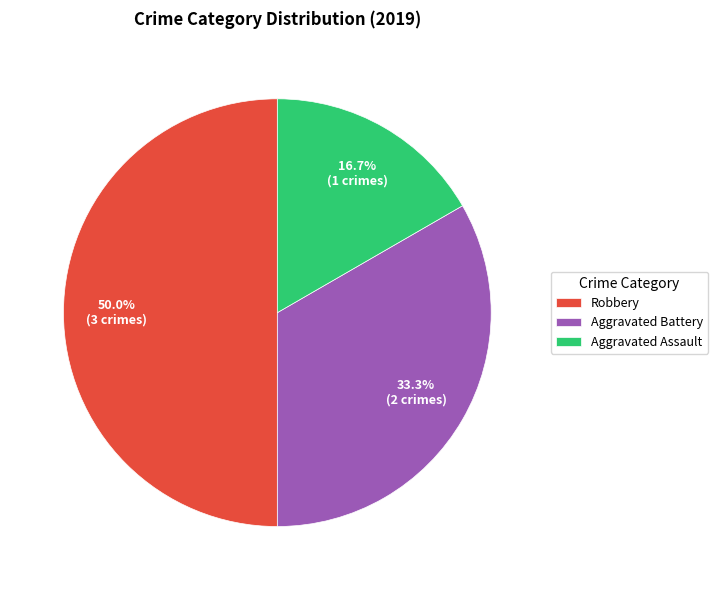

What percentage is the Robbery slice, to the nearest percent?

50%